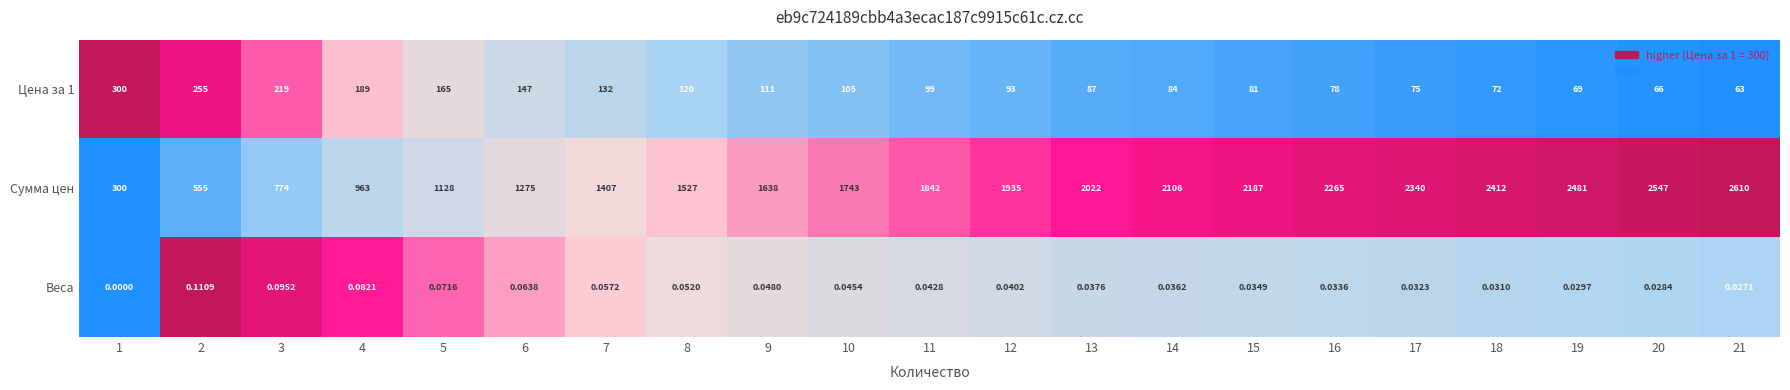

Which series has the largest range (max minus min)?

Сумма цен